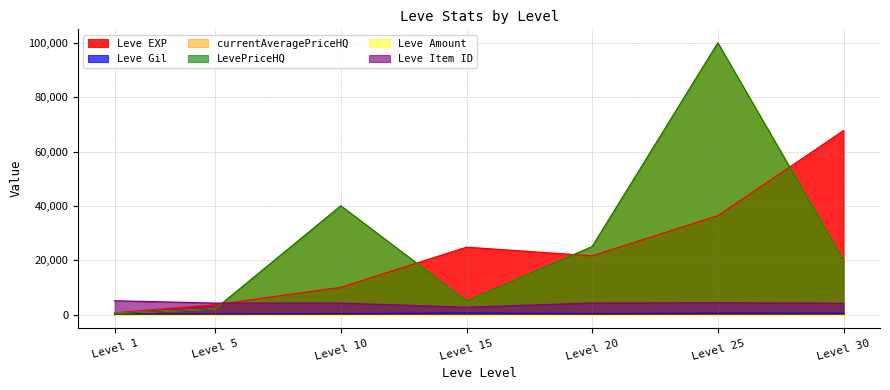

What is the value of the LevePriceHQ point at the 2nd from the left?

2000.0